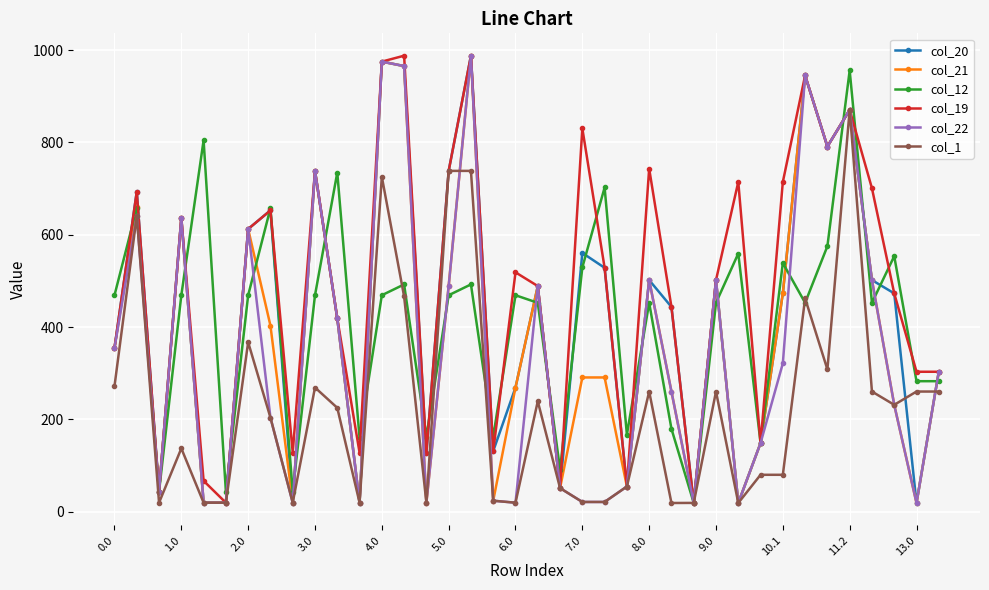

What is the sum of all col_1 values?

8730.1